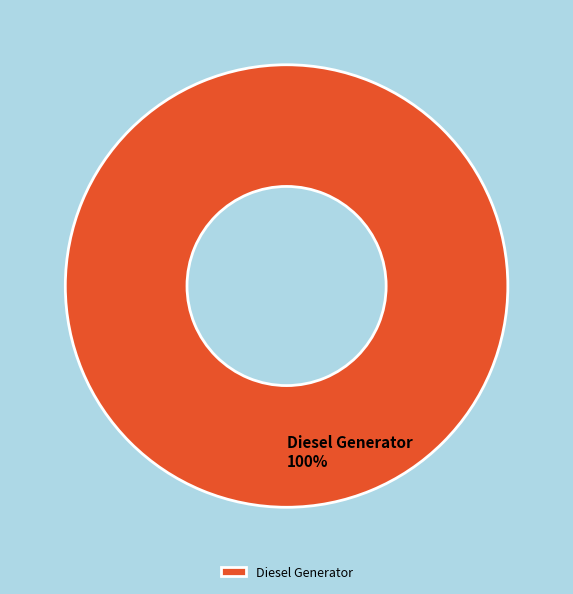

To the nearest percent, what percentage of the pie is Diesel Generator?

100%